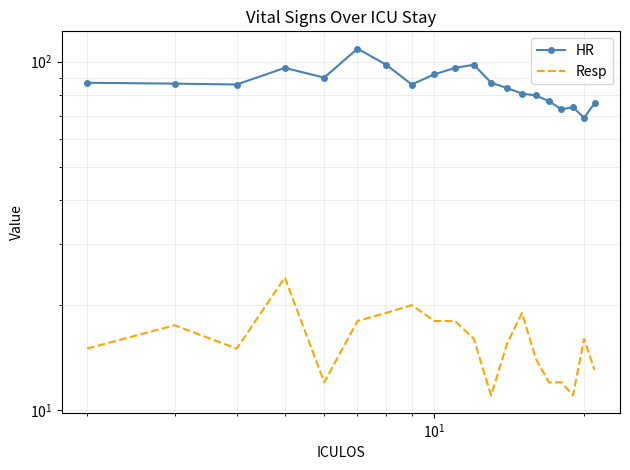

True or false: Resp and HR cross at least once.

False